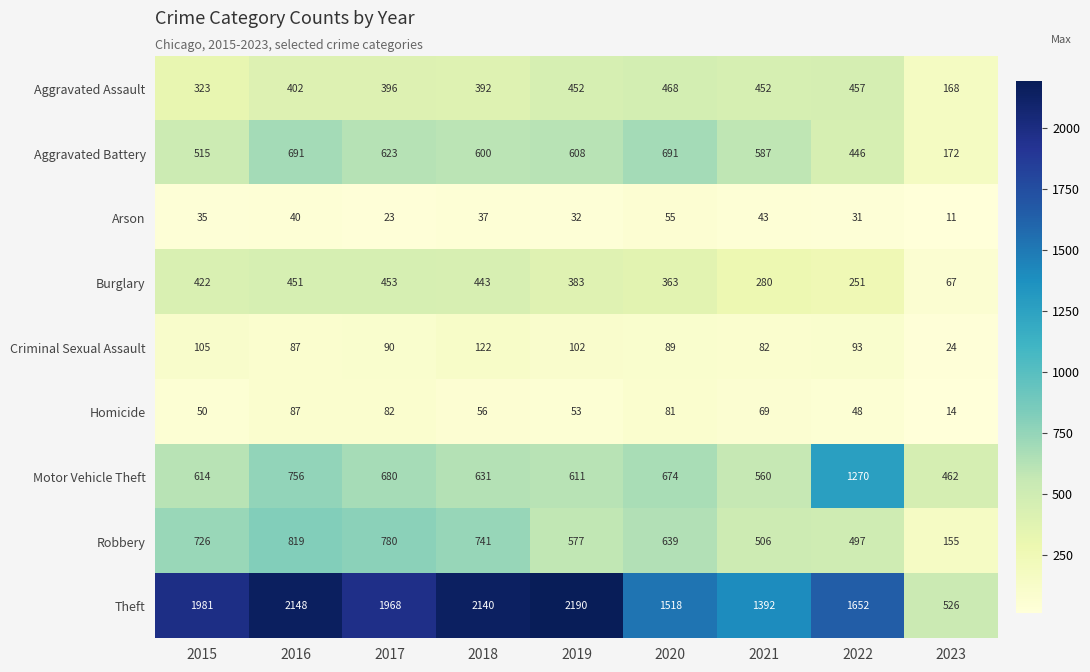

What is the sum of the Burglary values at 2022 and 2018?

694